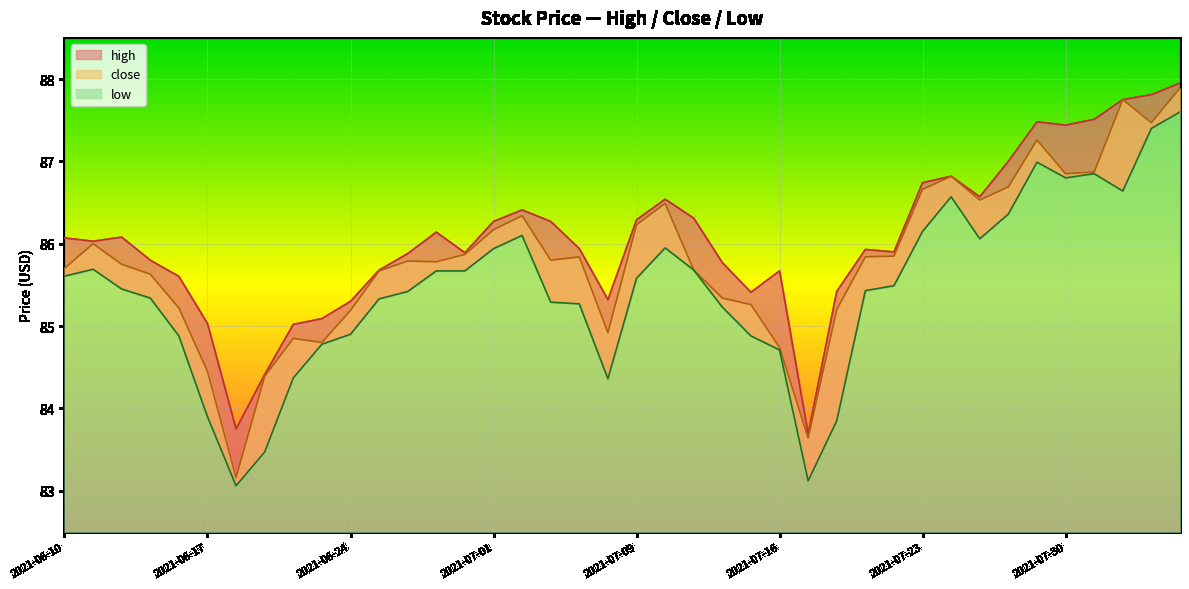

What is the label of the 15th point from the left?

2021-06-30